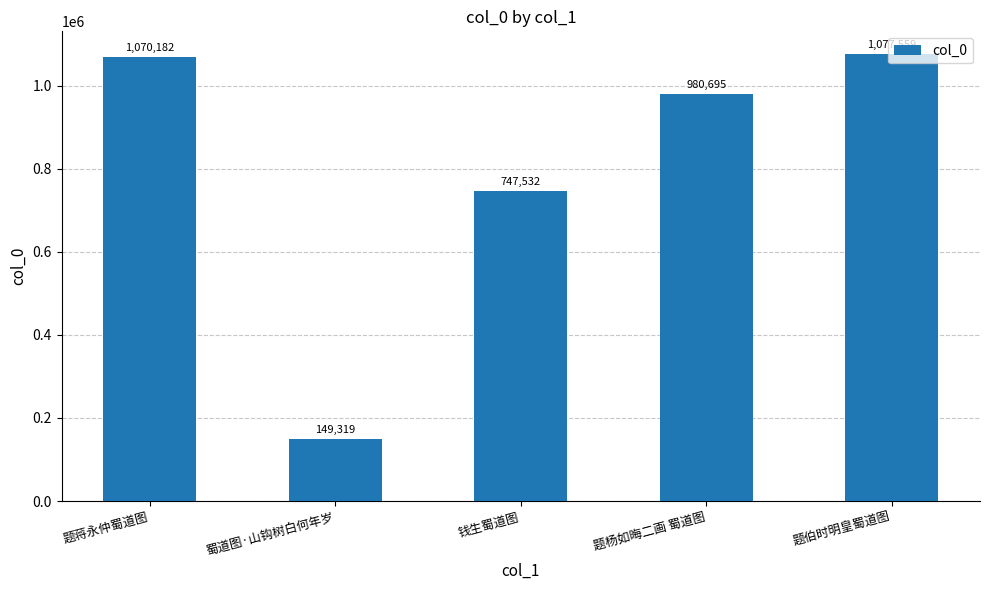

Reading left to right, extract all data points from this chart.

题蒋永仲蜀道图=1070182	蜀道图·山钩树白何年岁=149319	钱生蜀道图=747532	题杨如晦二画 蜀道图=980695	题伯时明皇蜀道图=1077559